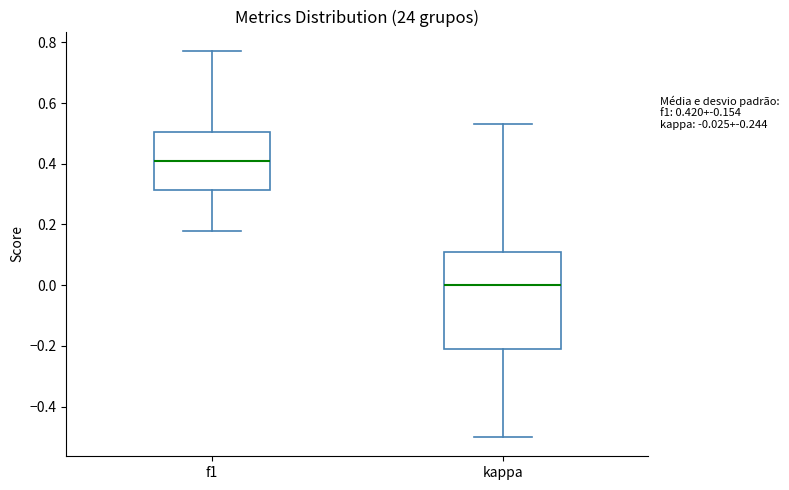

Which box's median line is the highest?

f1